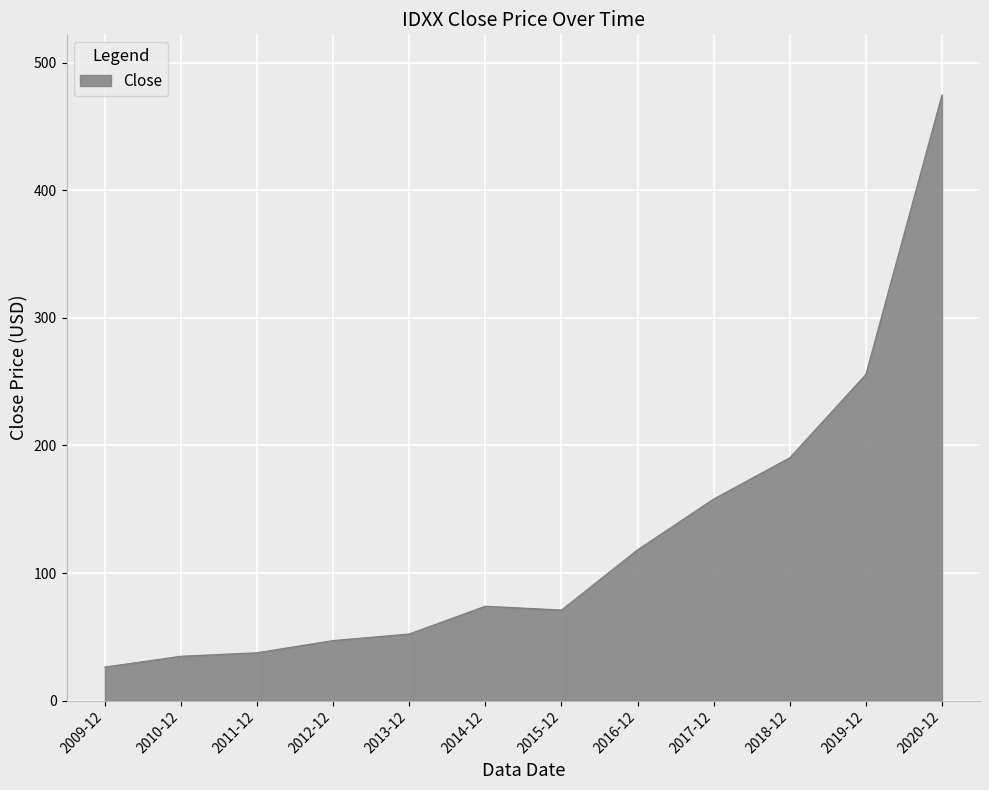

Is it true that the value at 2017-12 is 264.9?

False